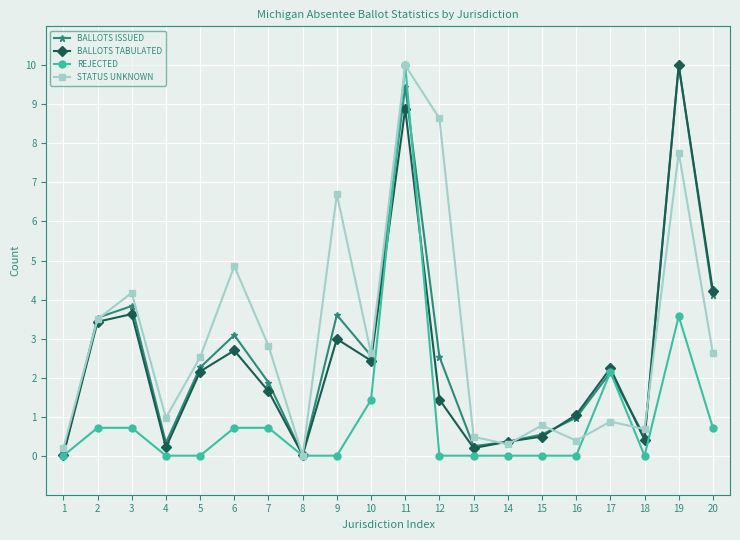

At 9, list the series in order from largest to smallest.

STATUS UNKNOWN, BALLOTS ISSUED, BALLOTS TABULATED, REJECTED